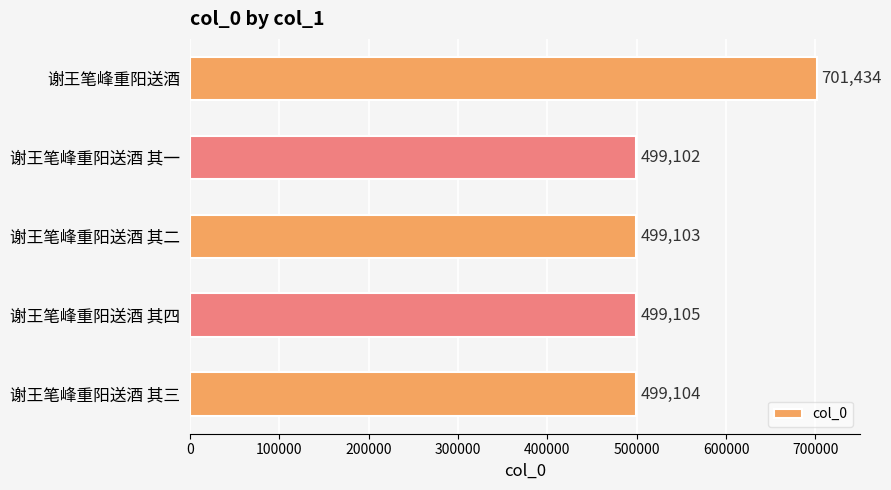

What is the average value?

539570